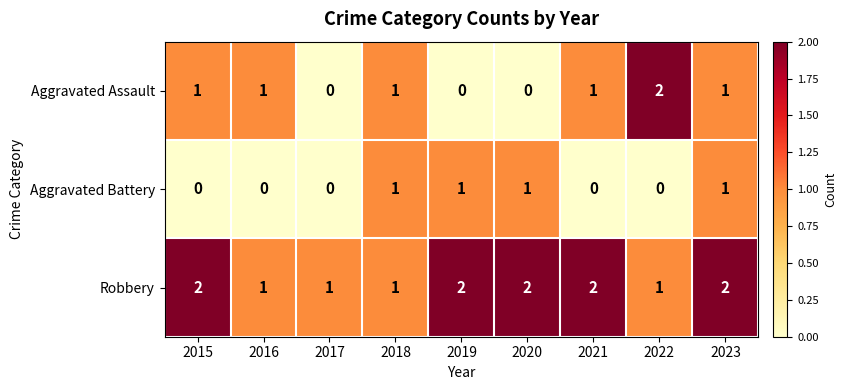

Reading left to right, what are all the values shown in this chart?

Aggravated Assault: 1	1	0	1	0	0	1	2	1
Aggravated Battery: 0	0	0	1	1	1	0	0	1
Robbery: 2	1	1	1	2	2	2	1	2